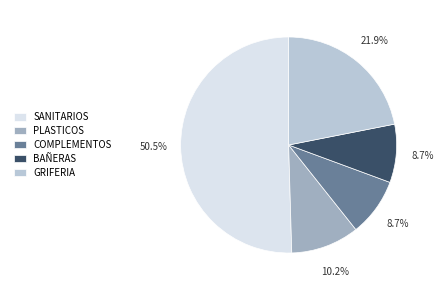

What percentage is the GRIFERIA slice, to the nearest percent?

22%